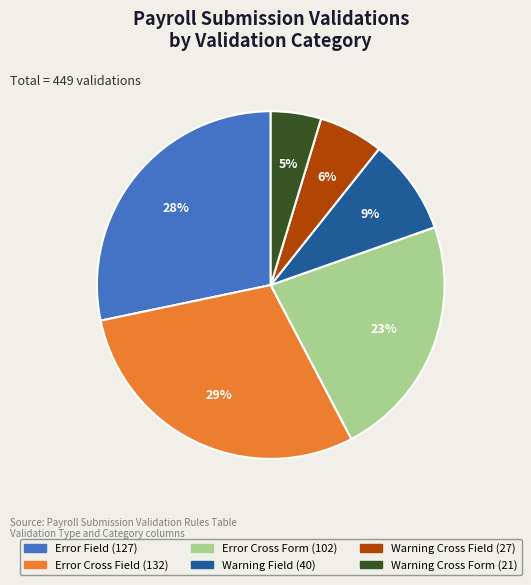

Is there a majority slice in this chart?

No